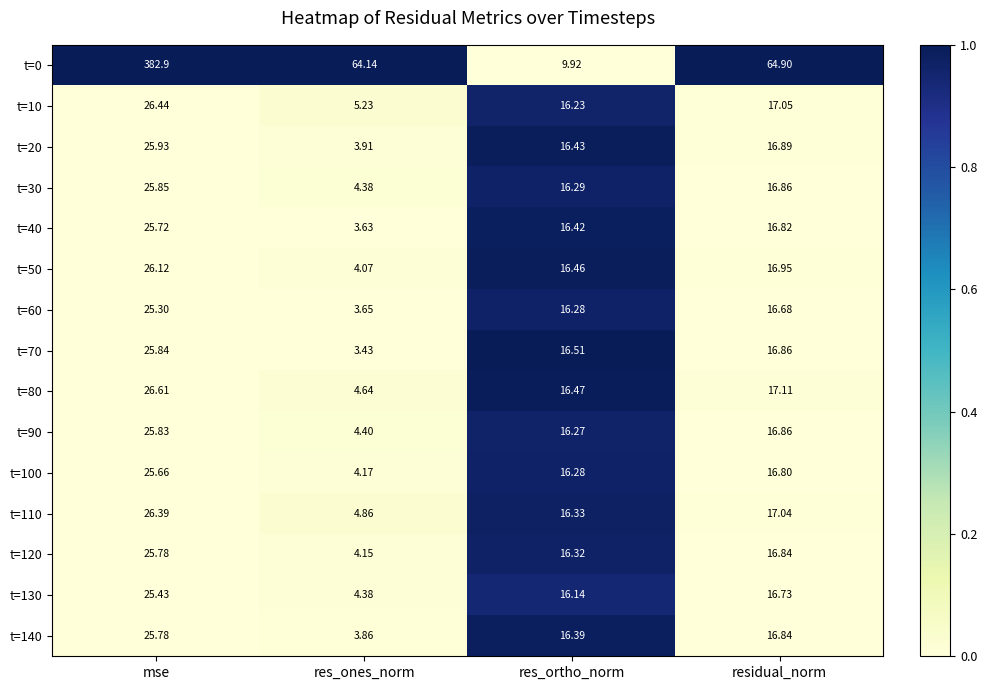

At which category is the sum across all series the highest?

mse